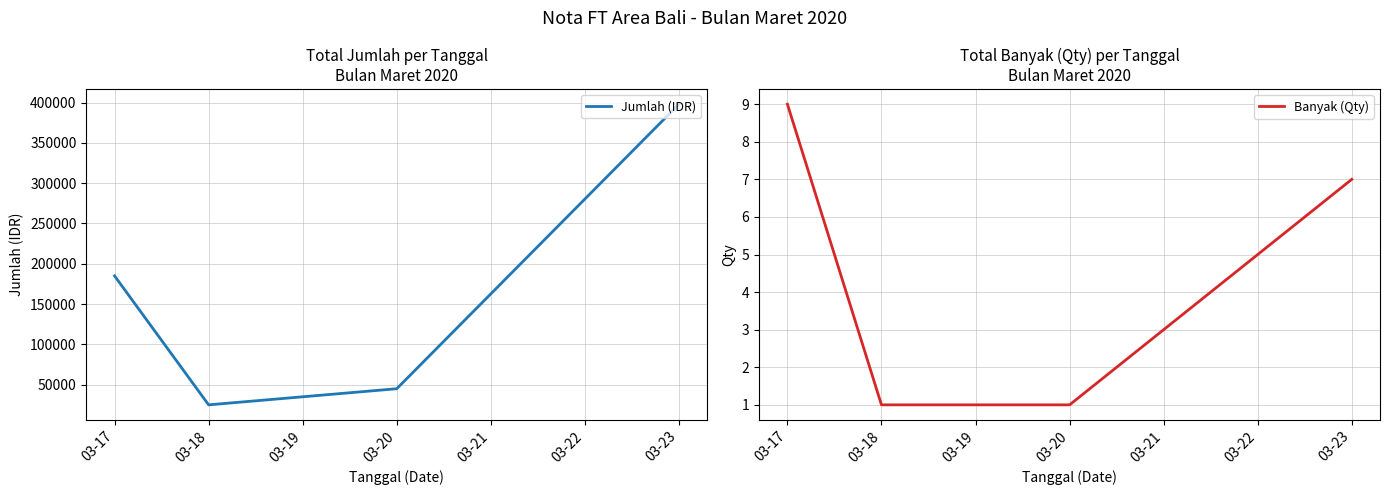

At how many categories does at least one series exceed 292055?

1